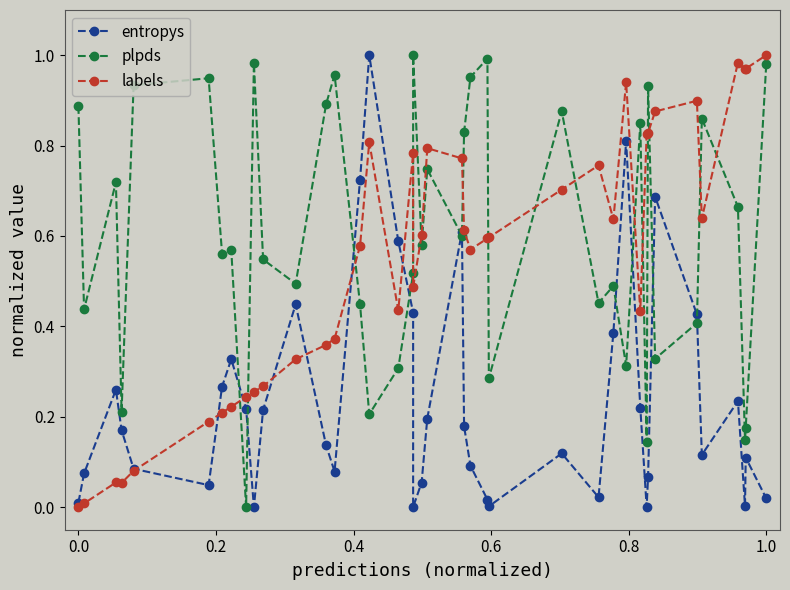

List the series in order of their peak value, lowest first.

entropys, plpds, labels